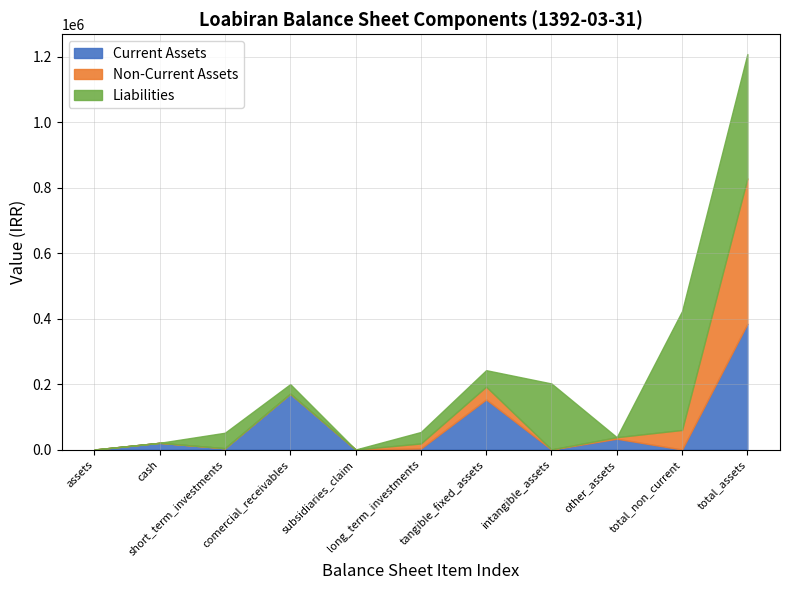

What are all the series names shown in the legend?

Current Assets, Non-Current Assets, Liabilities